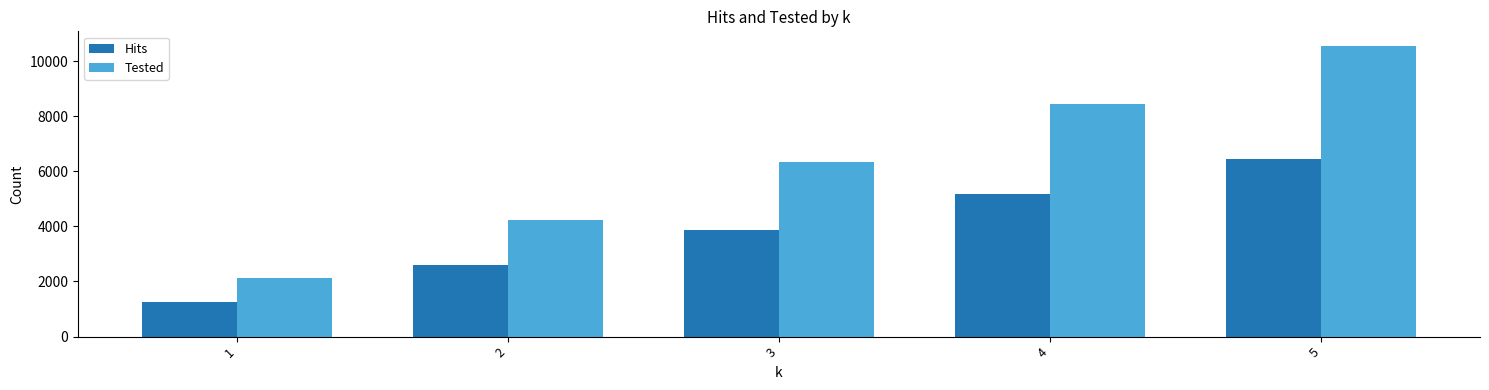

How many Tested values are between 4222 and 8444?

3